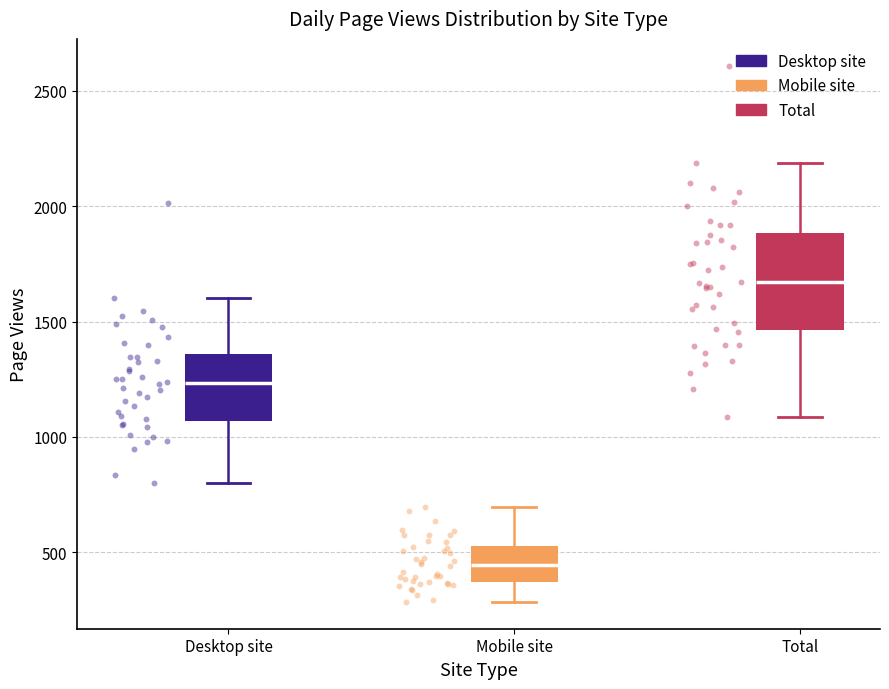

Where does the median line of the box for Mobile site sit on the y-axis? The values are not printed on the chart, so give them approximately, as read against the axis.

450